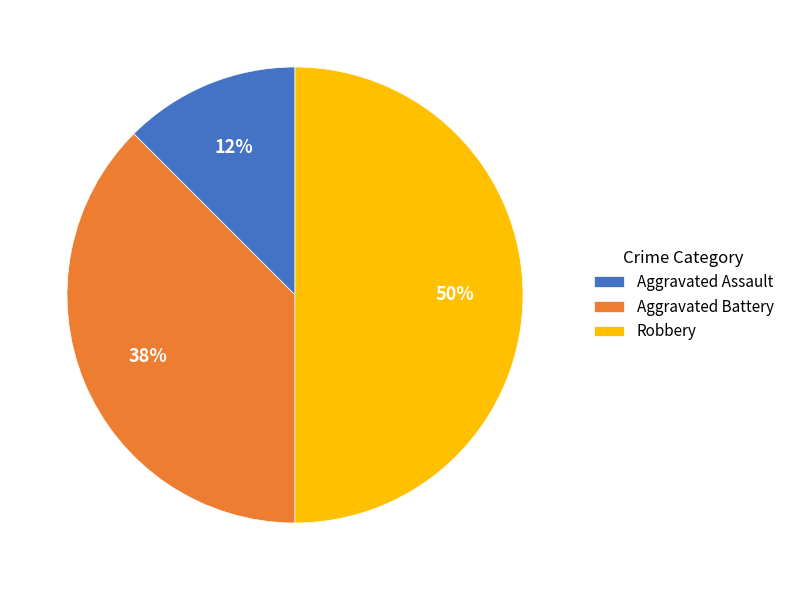

Does Aggravated Battery account for over 50% of the chart?

No